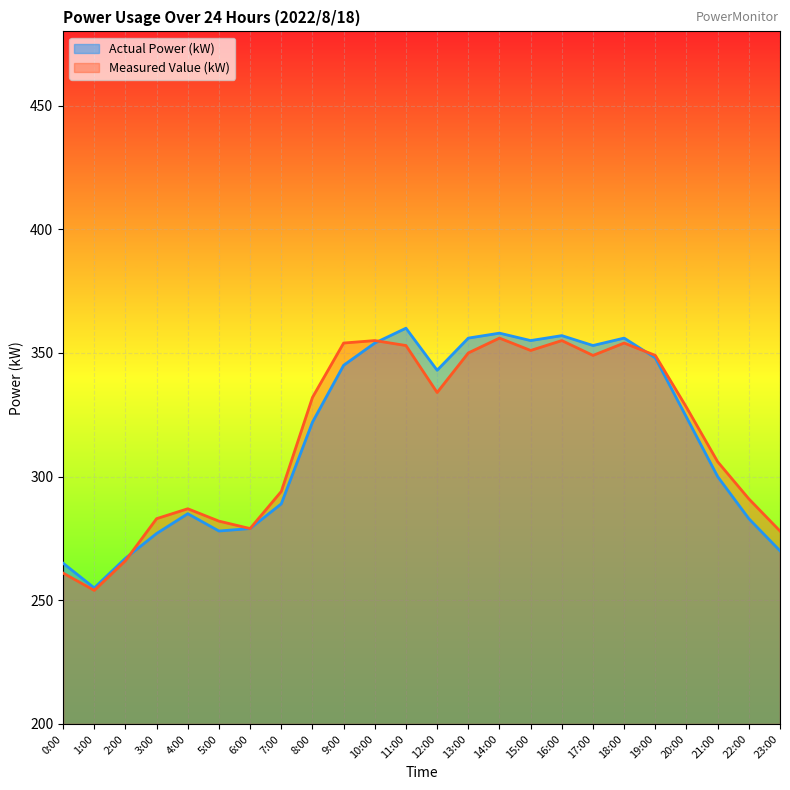

Where do Actual Power (kW) and Measured Value (kW) first cross each other?

2:00 and 3:00